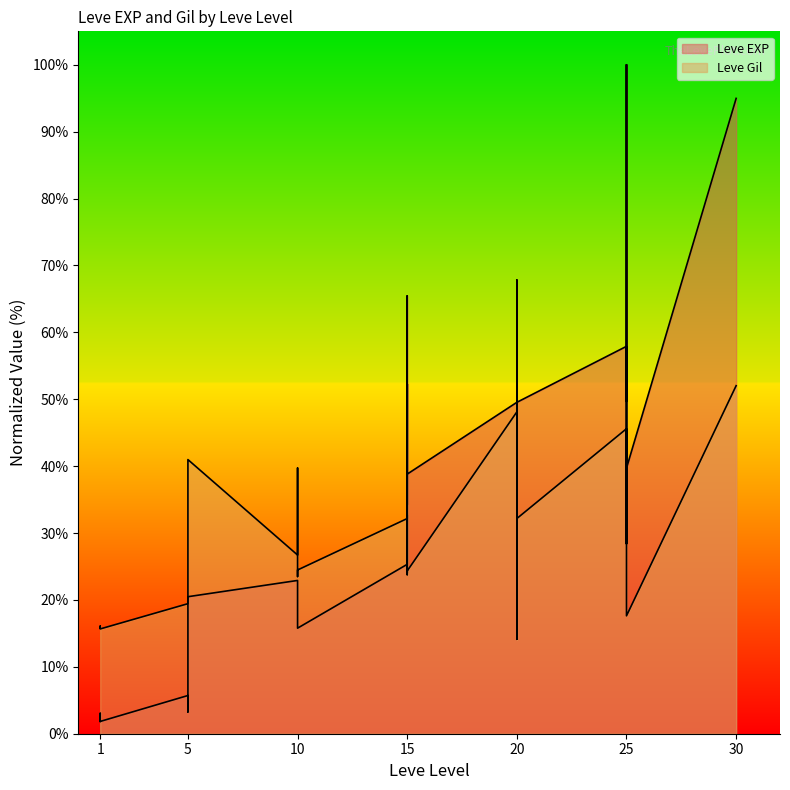

What is the maximum value for Leve EXP?

100.0